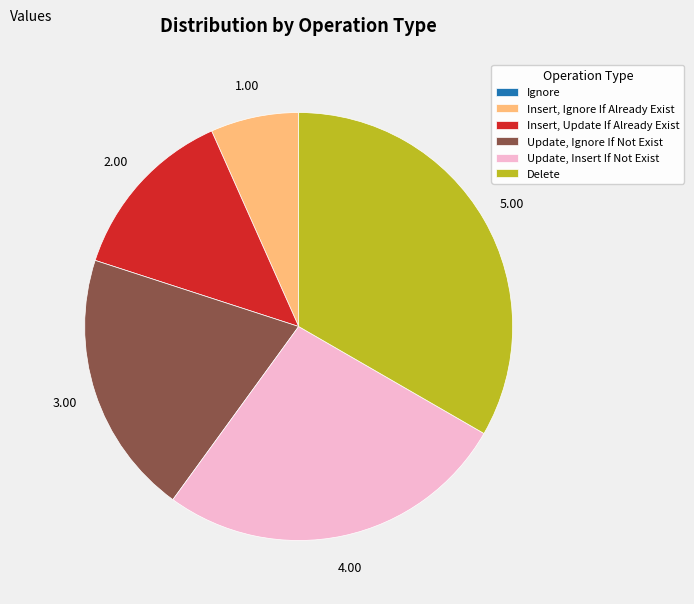

Is Update, Insert If Not Exist the majority of the pie?

No